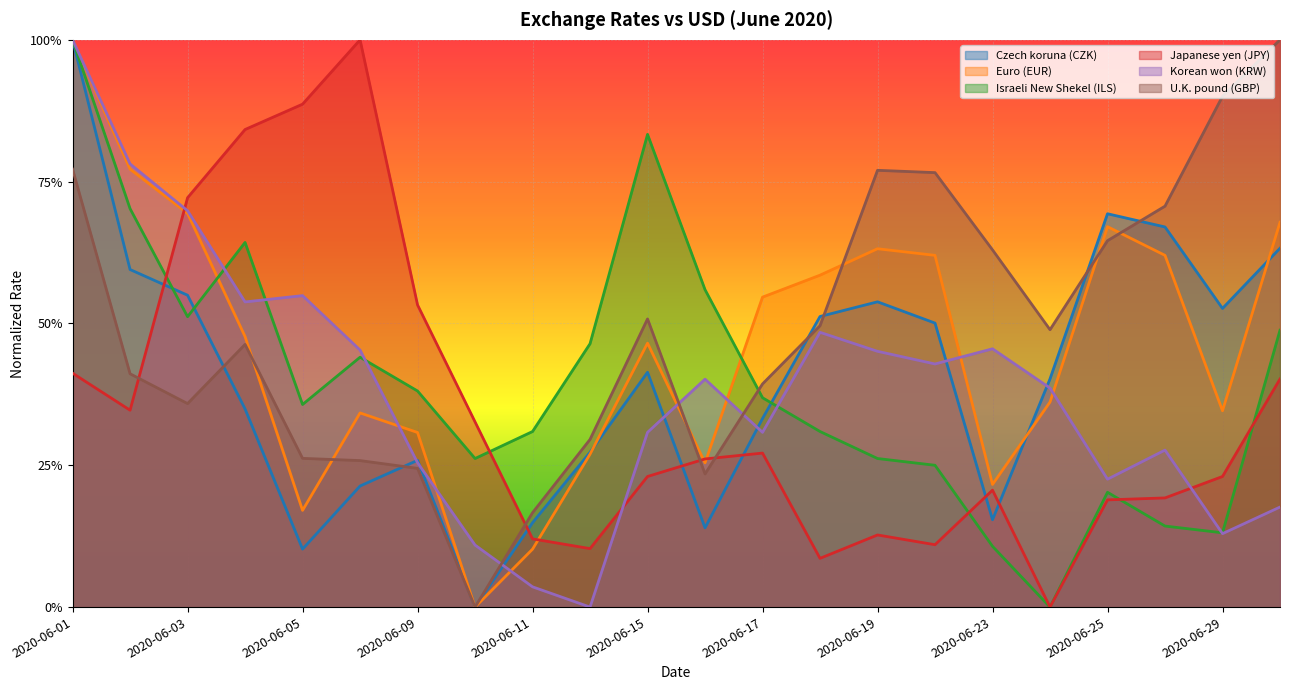

How many intersections are there between Japanese yen (JPY) and Czech koruna (CZK)?

6